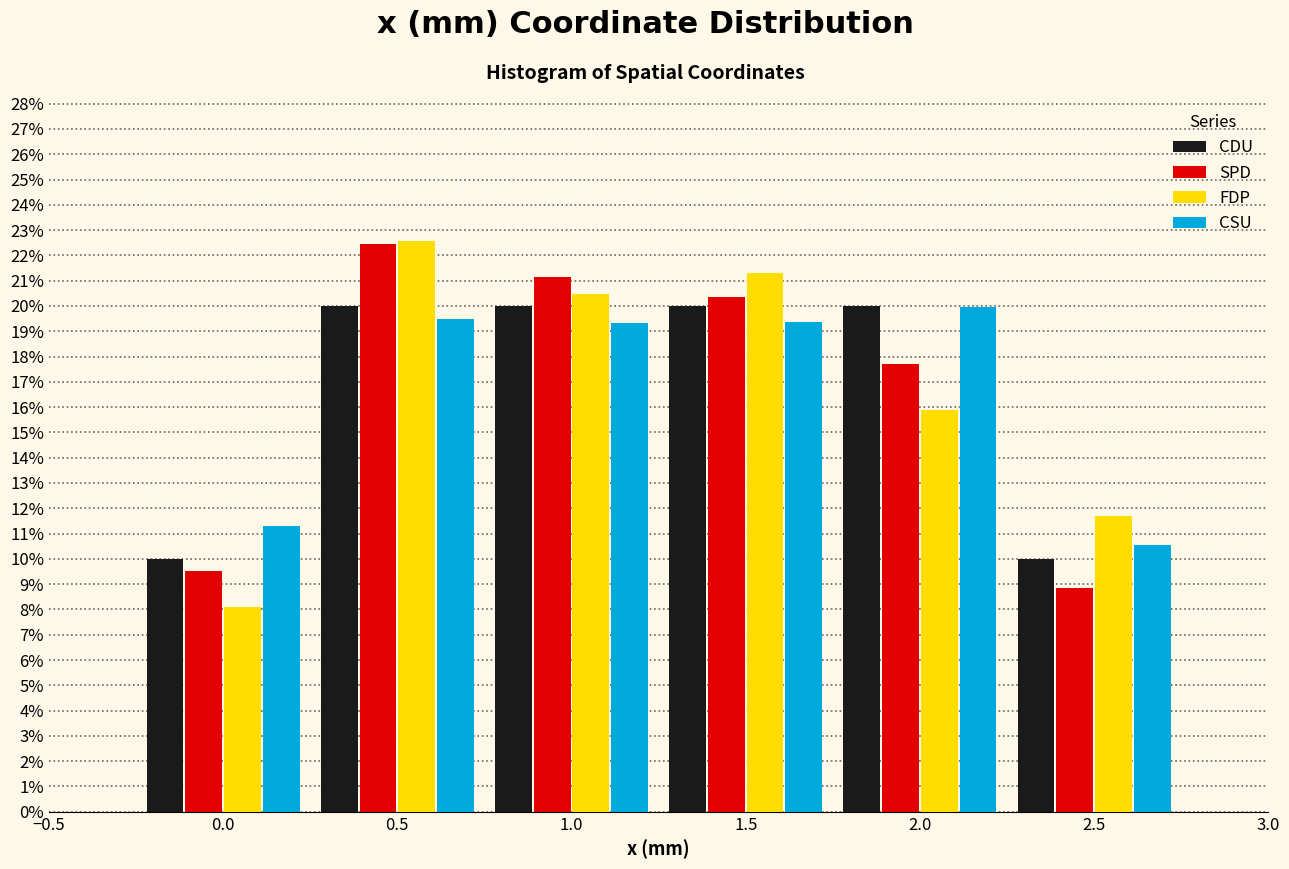

In the CSU series, which range on the x-axis has the tallest bar?

1.75 to 2.25